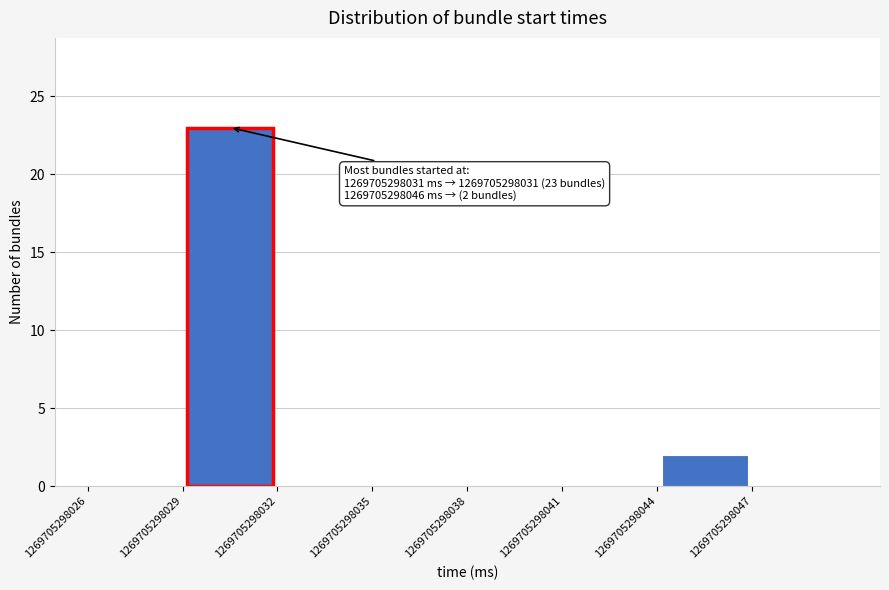

Which range on the x-axis has the tallest bar?

1269705298029.0 to 1269705298032.5